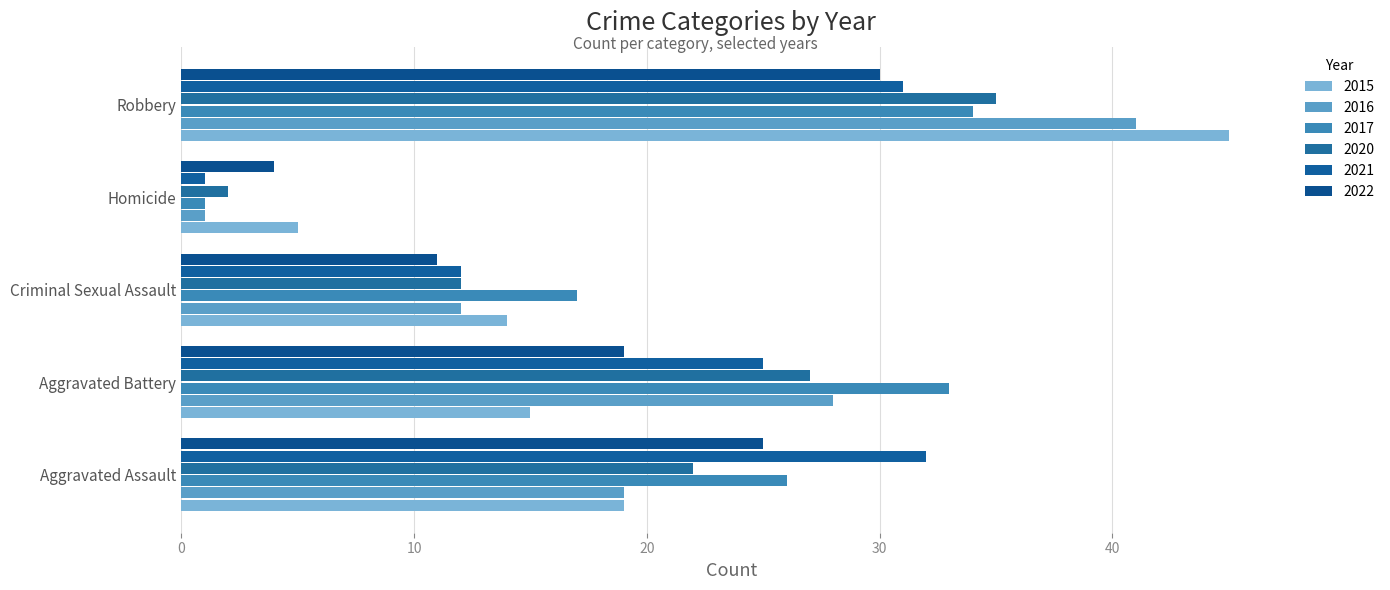

The value of 2015 at Aggravated Assault is 13. True or false?

False